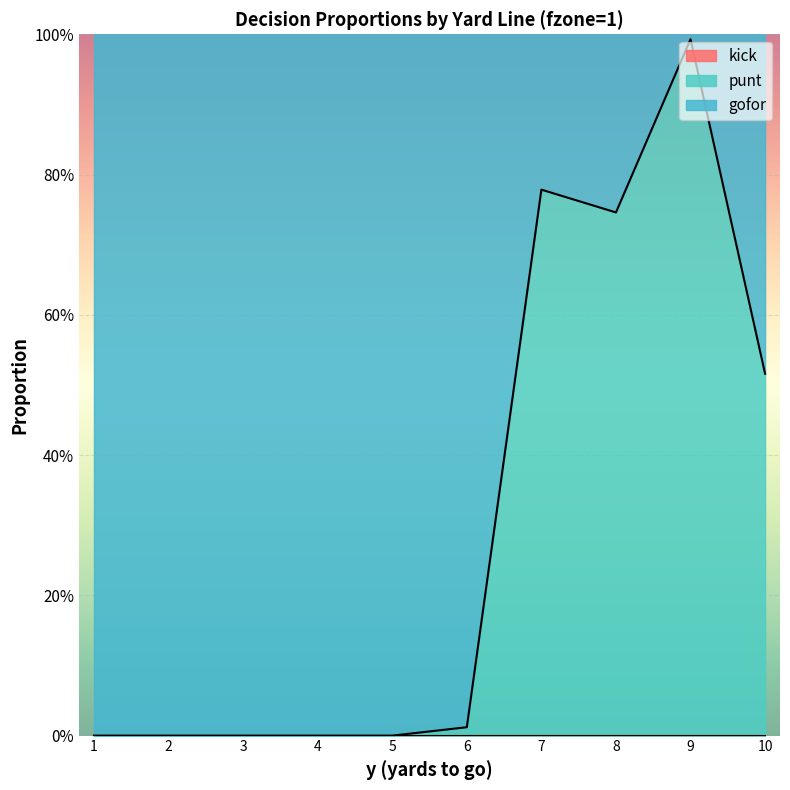

The punt series shows 0.0 at 5. True or false?

True